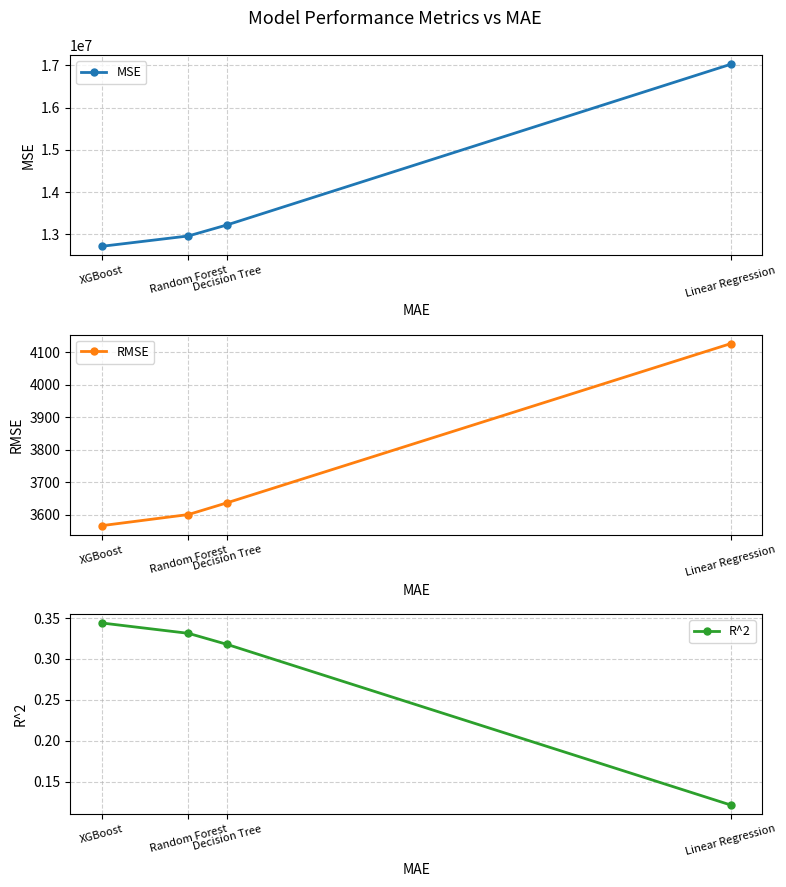

True or false: R^2 has a value of 0.3 at XGBoost.

True